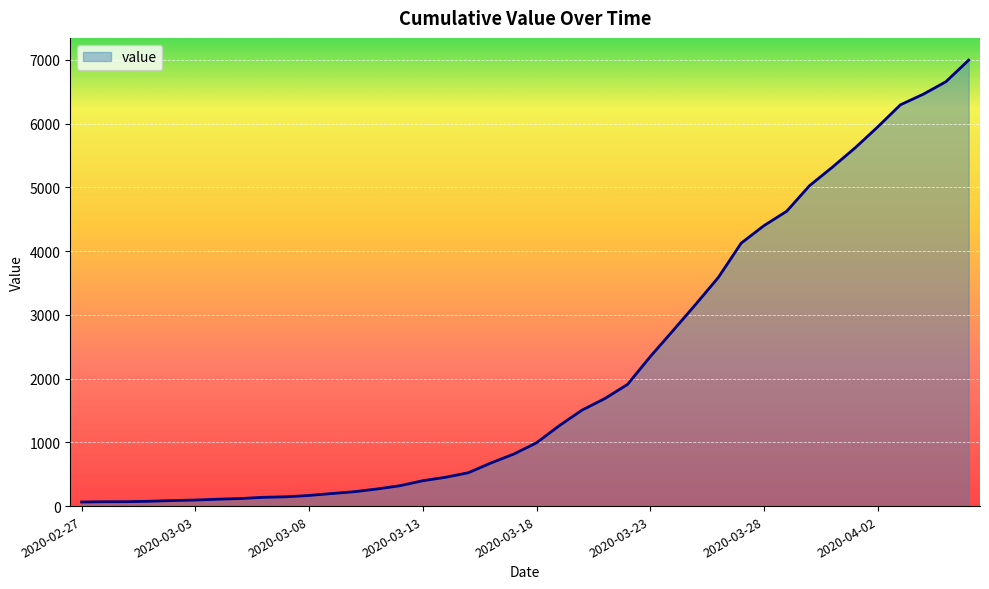

What is the difference between the maximum and minimum values?

6931